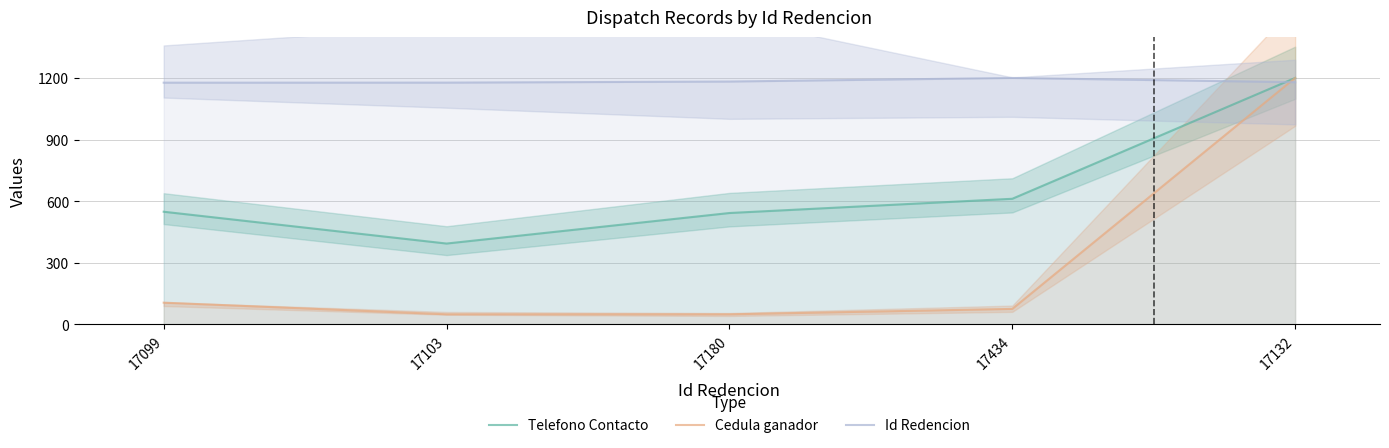

Rank the series by their maximum value, from highest to lowest.

Telefono Contacto, Cedula ganador, Id Redencion